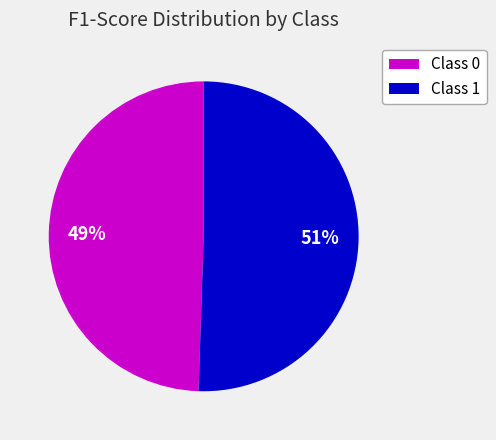

To the nearest percent, what is the average slice percentage?

50%